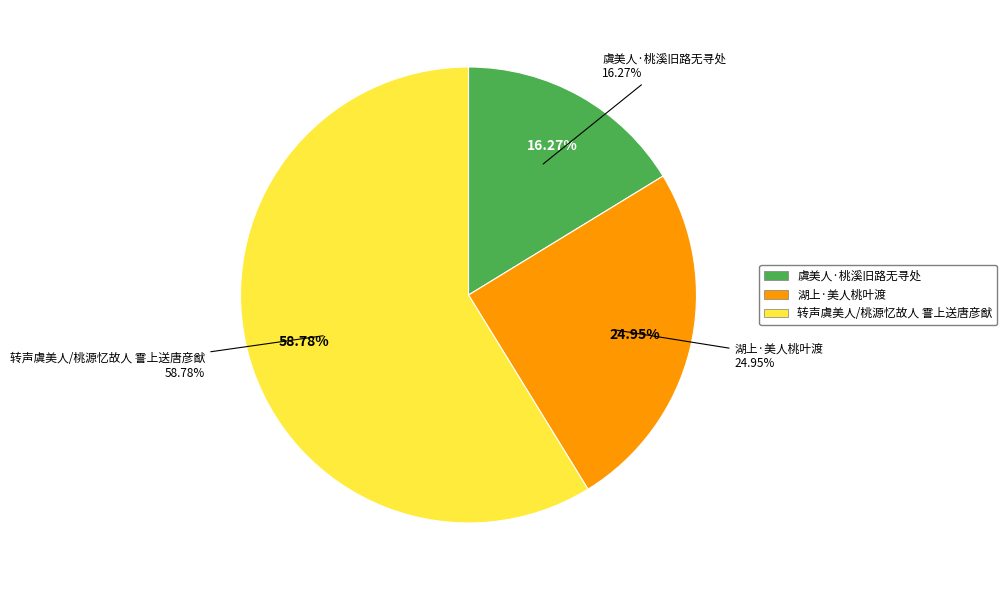

How many slices are in this pie chart?

3